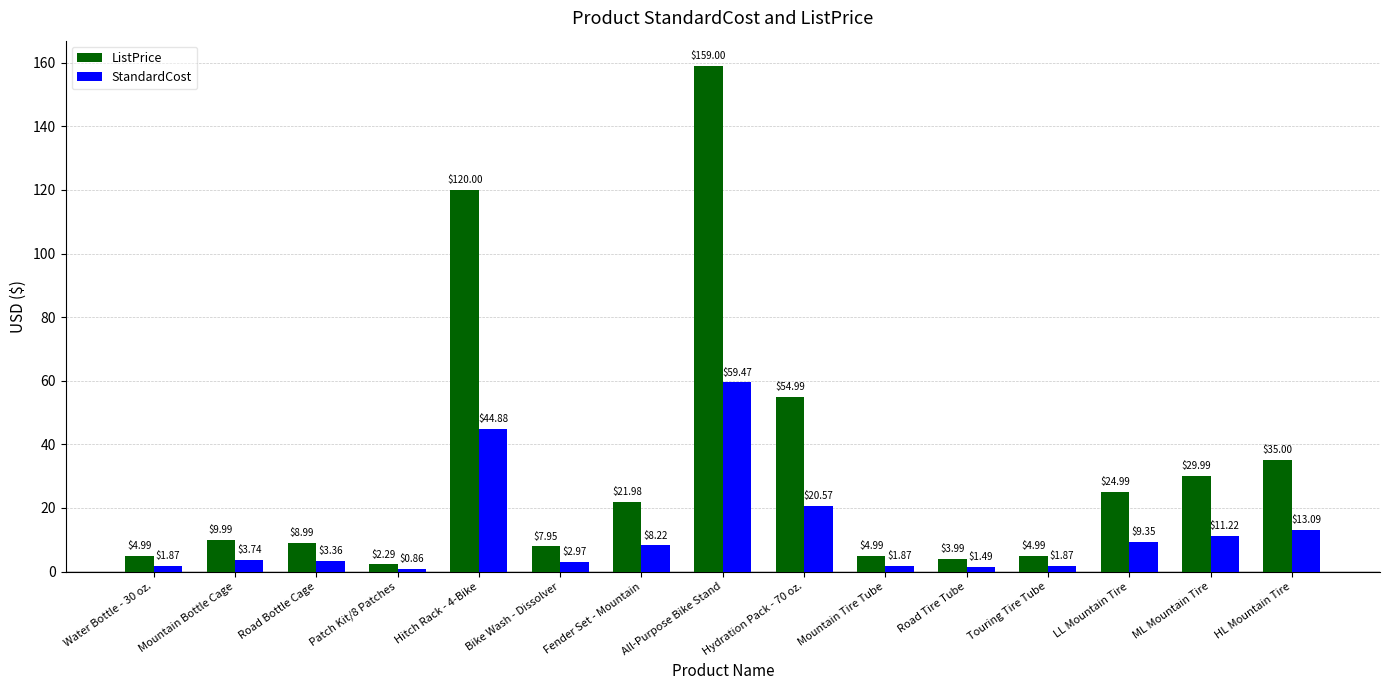

Which label corresponds to the largest value in the chart?

All-Purpose Bike Stand